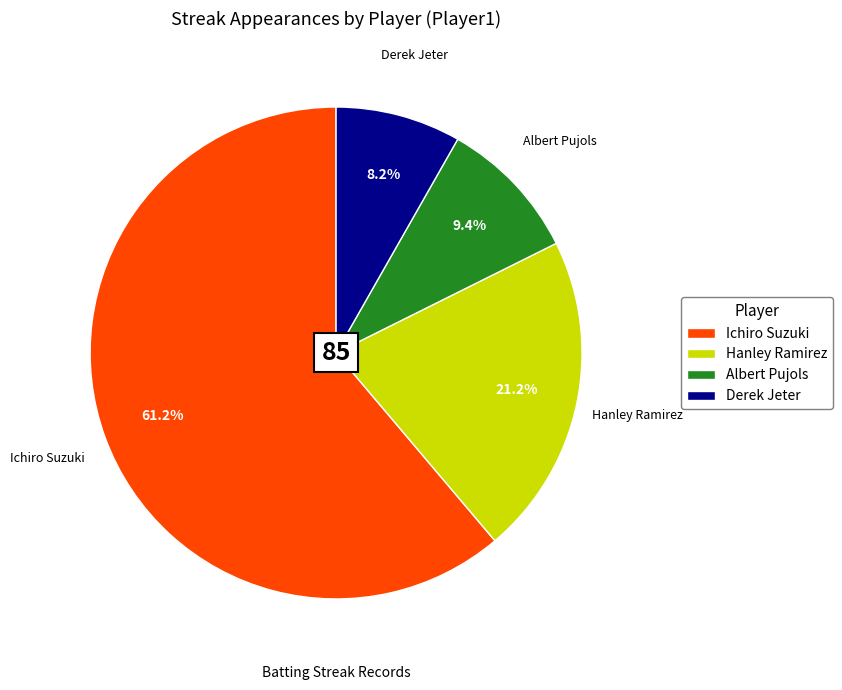

To the nearest percent, what portion does Albert Pujols represent?

9%